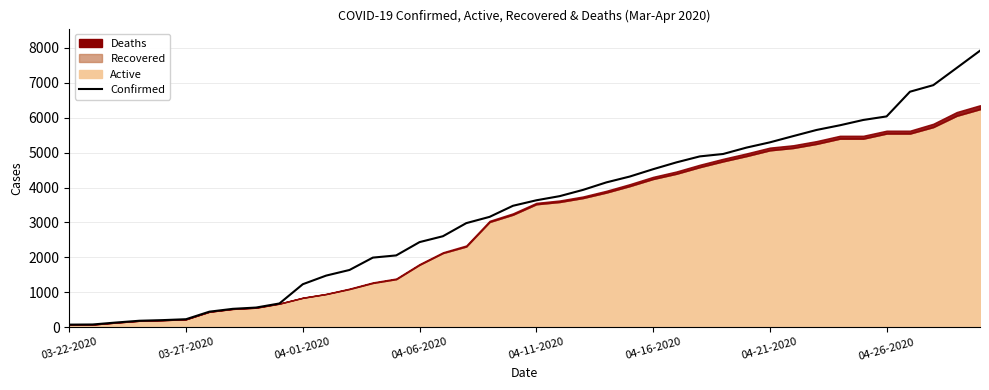

List the labels in order of value, largest first.

39, 38, 37, 36, 35, 34, 33, 32, 31, 30, 29, 28, 27, 26, 25, 24, 23, 22, 21, 20, 19, 18, 17, 16, 15, 14, 13, 12, 11, 10, 9, 8, 04-26-2020, 04-21-2020, 04-16-2020, 04-11-2020, 04-06-2020, 04-01-2020, 03-27-2020, 03-22-2020